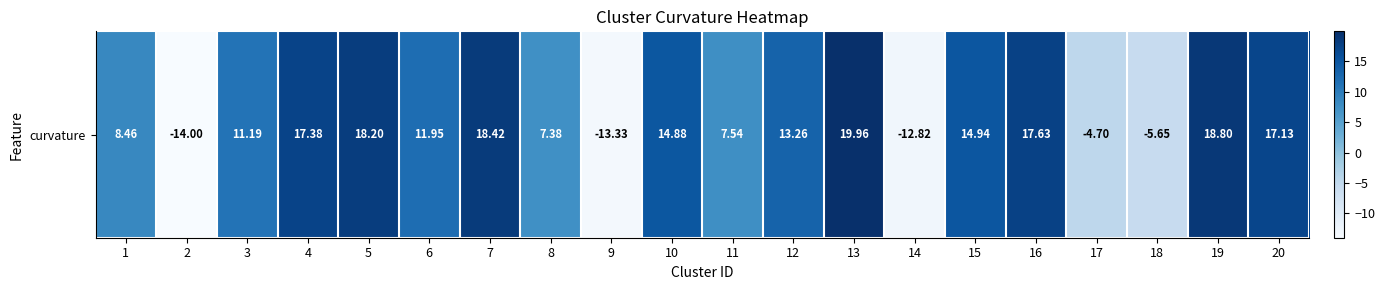

List the labels in order of value, smallest first.

2, 9, 14, 18, 17, 8, 11, 1, 3, 6, 12, 10, 15, 20, 4, 16, 5, 7, 19, 13